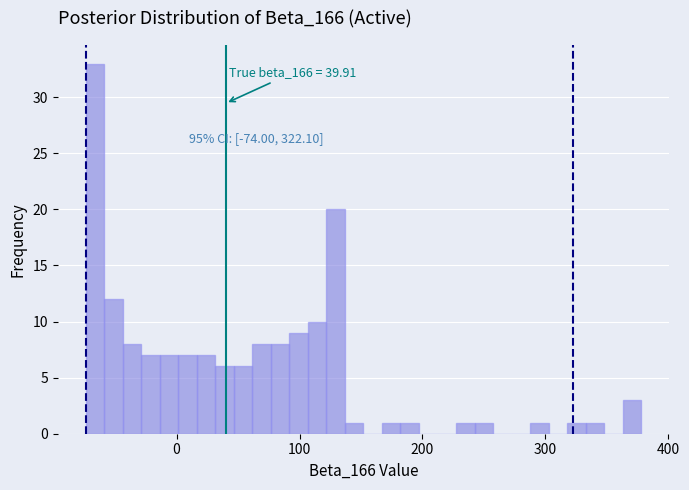

Around what value on the x-axis is the tallest bar? Give the approximate position of its centre, as read against the axis.

-70